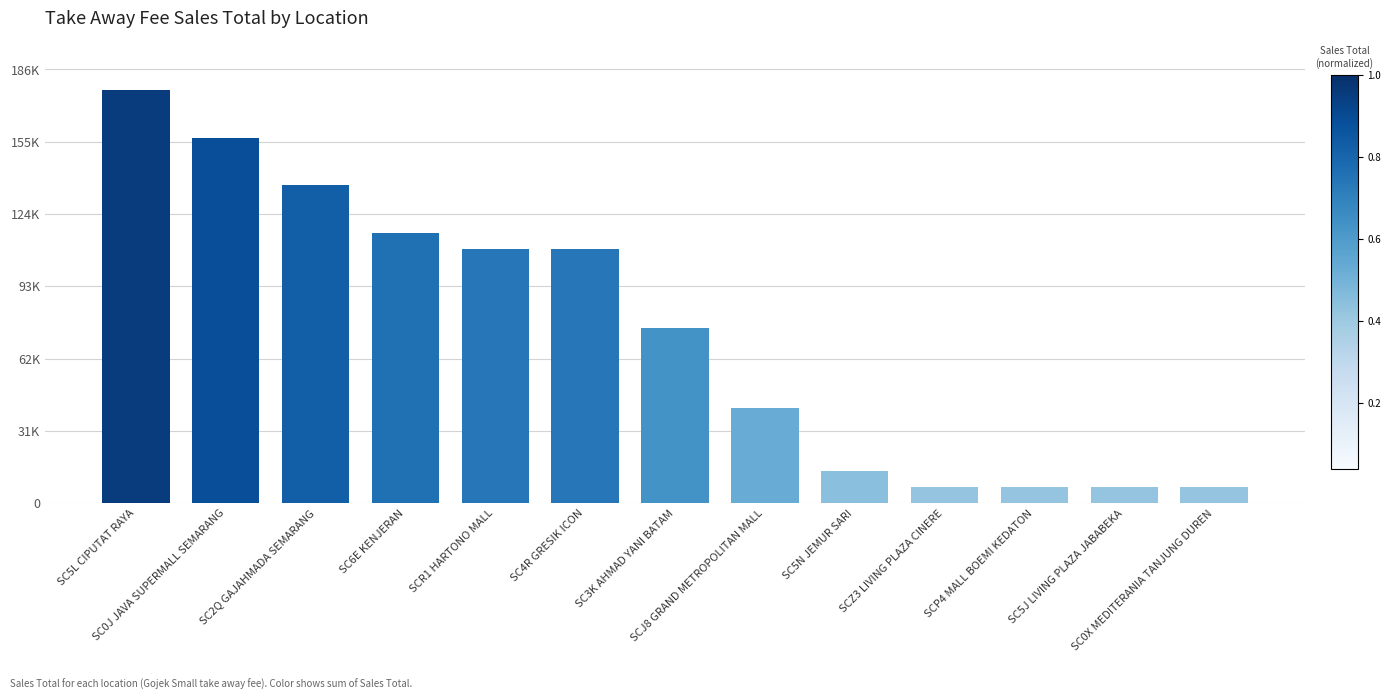

What is the value of the 11th bar from the left?

6818